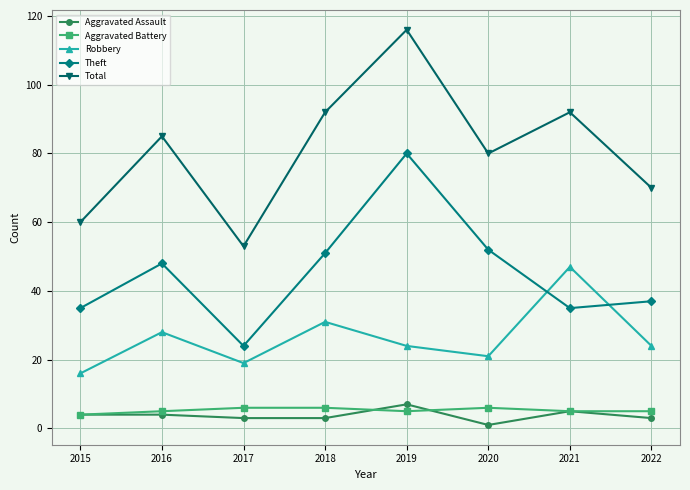

Read the Robbery value at 2019.

24